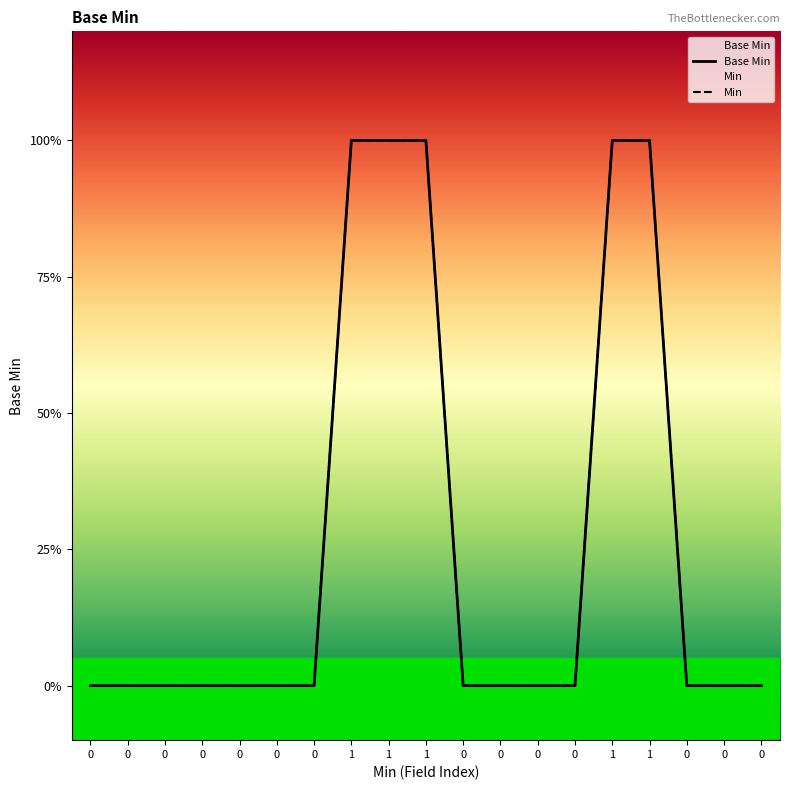

At how many categories does at least one series exceed 0?

5